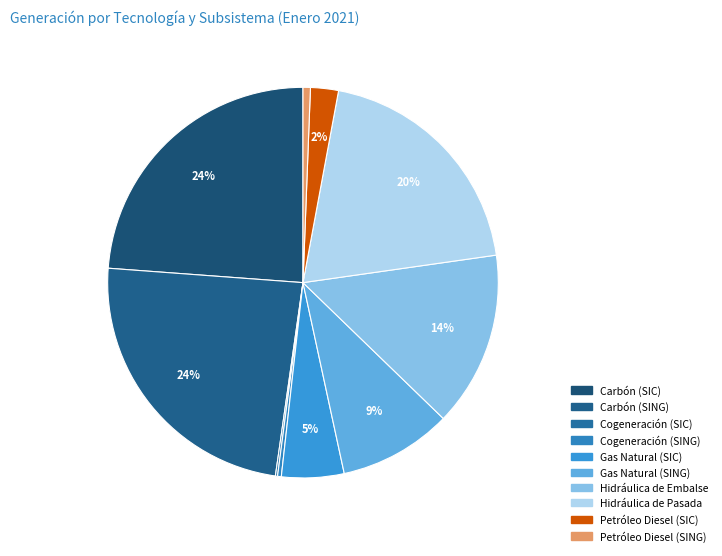

Which category has the smallest portion of the pie?

Cogeneración (SIC)